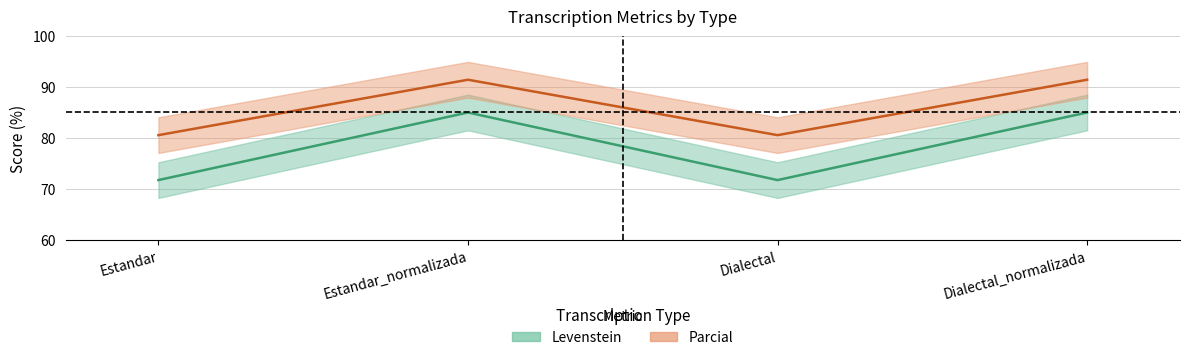

The Parcial series shows 91.4 at Dialectal_normalizada. True or false?

True